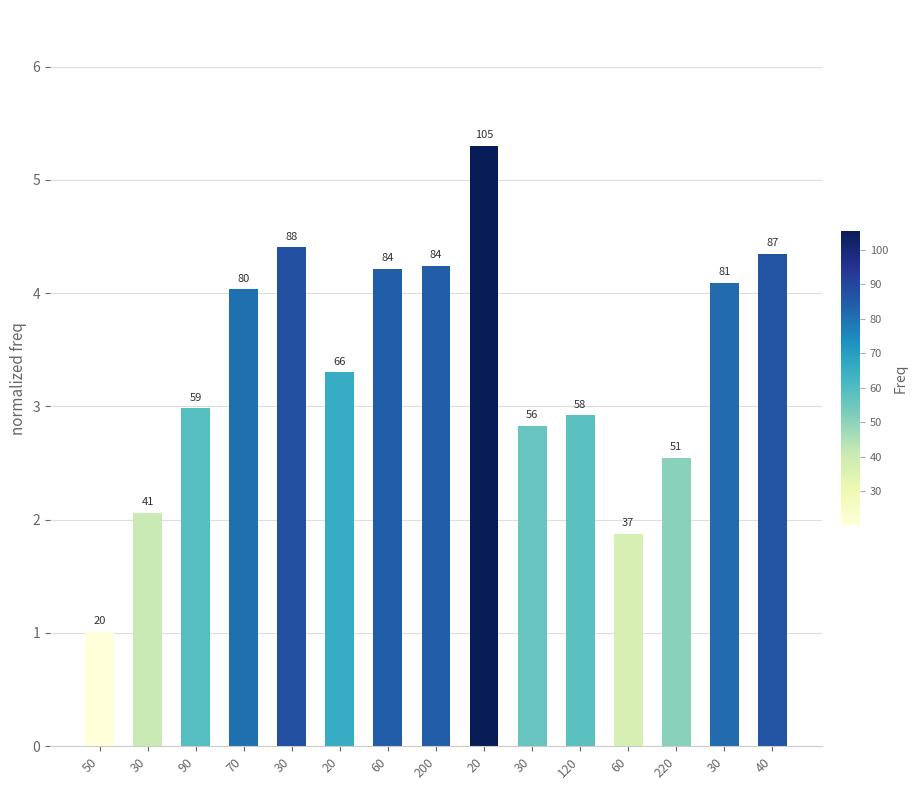

How many bars are there in total?

15